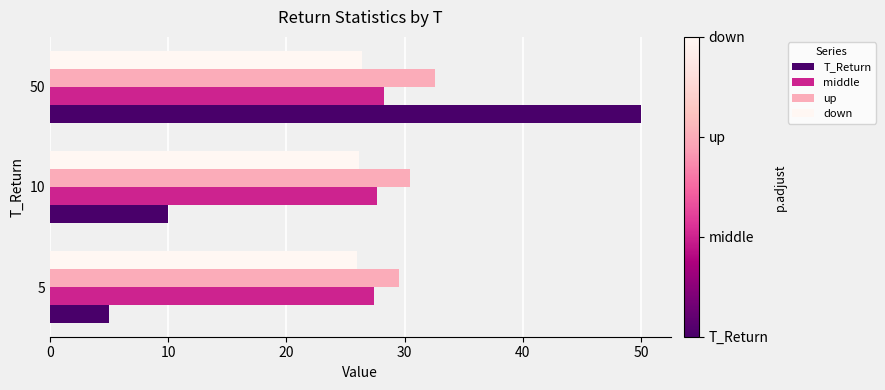

What is the sum of all T_Return values?

65.0